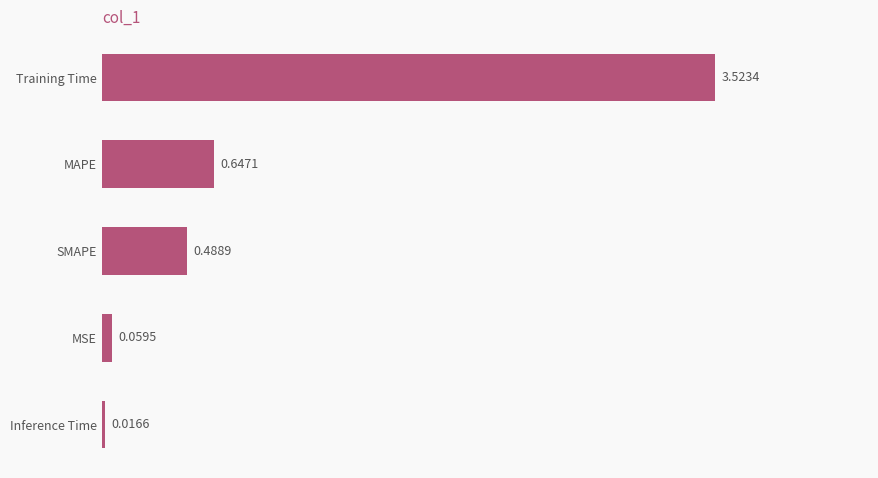

Rank the categories by value from highest to lowest.

Training Time, MAPE, SMAPE, MSE, Inference Time